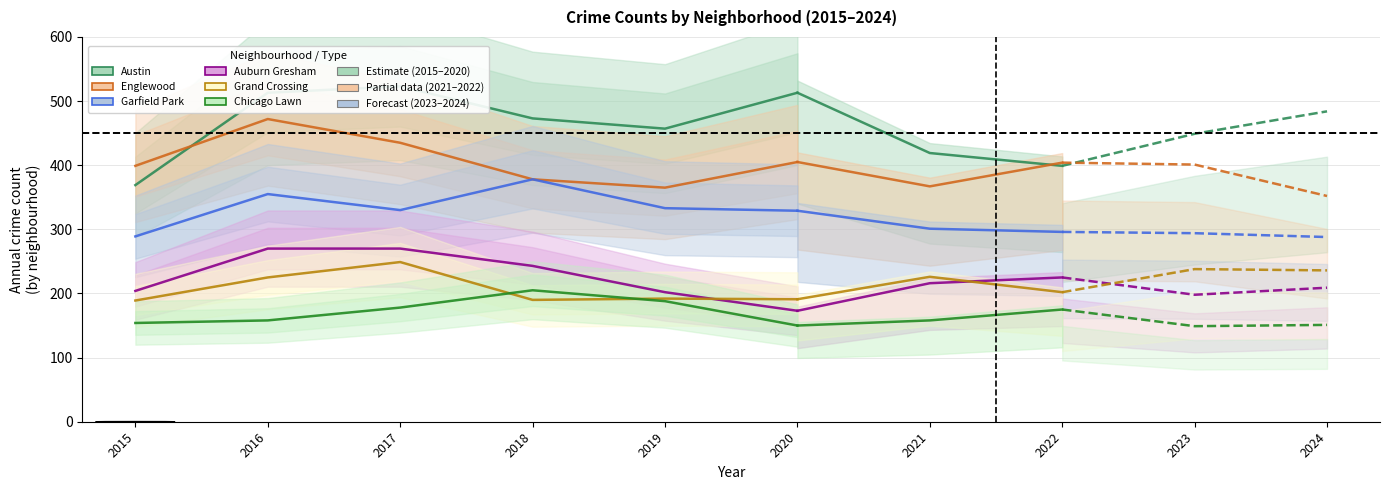

What is the difference between the maximum and minimum values in the Austin series?

154